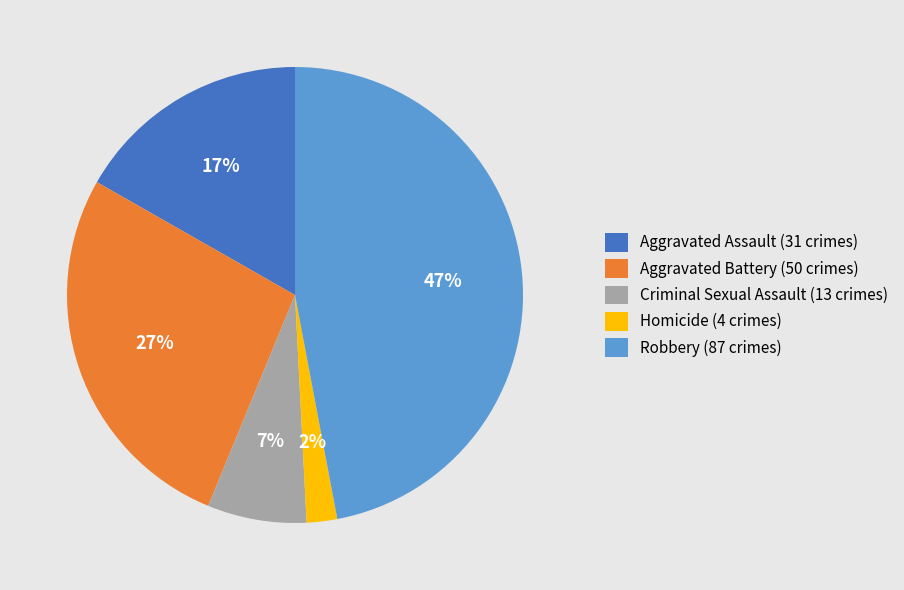

How many segments does this pie chart have?

5